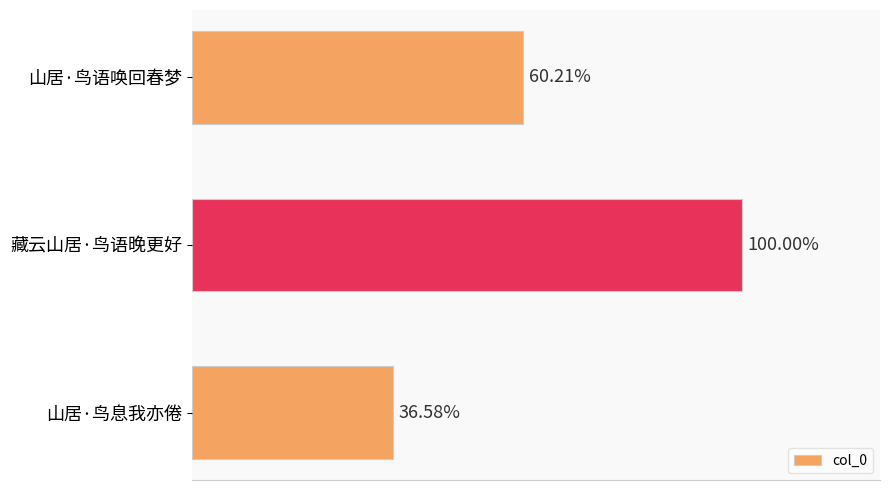

Are the bars horizontal?

Yes